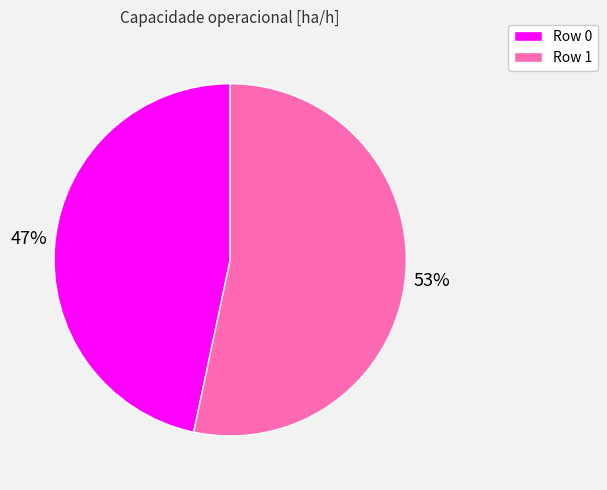

How many slices are in this pie chart?

2